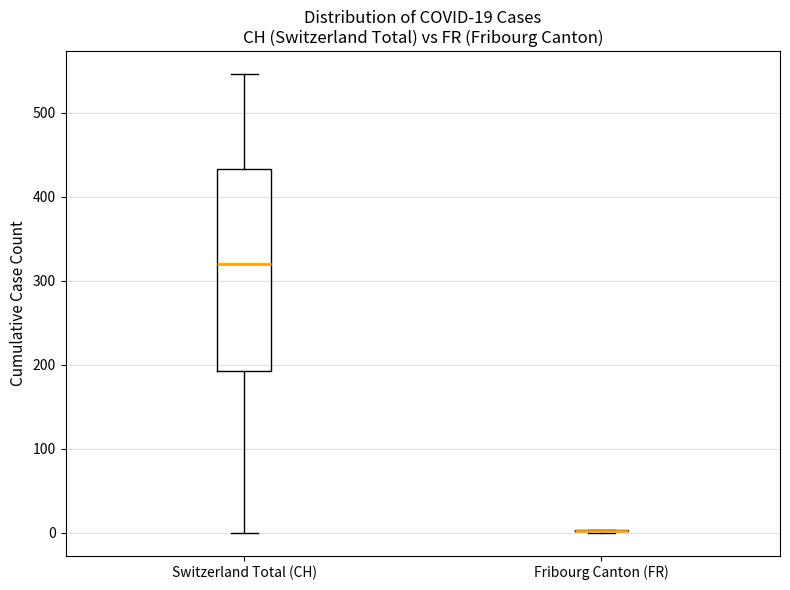

Which box is the tallest, from its lower edge to its upper edge?

Switzerland Total (CH)